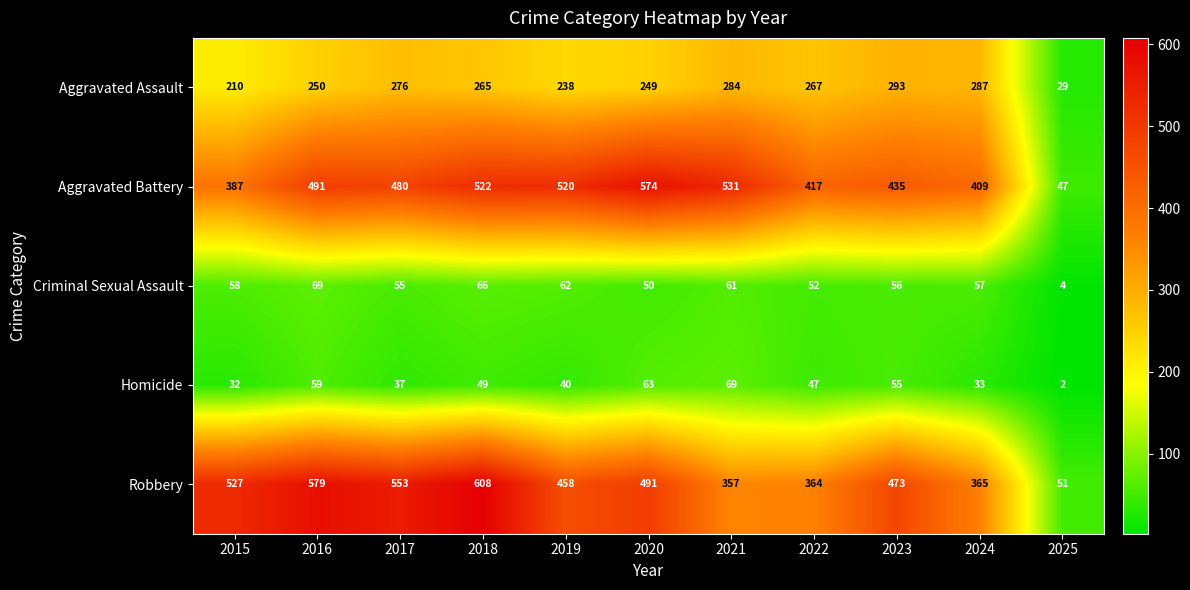

Which series changed the most between 2022 and 2023?

Robbery